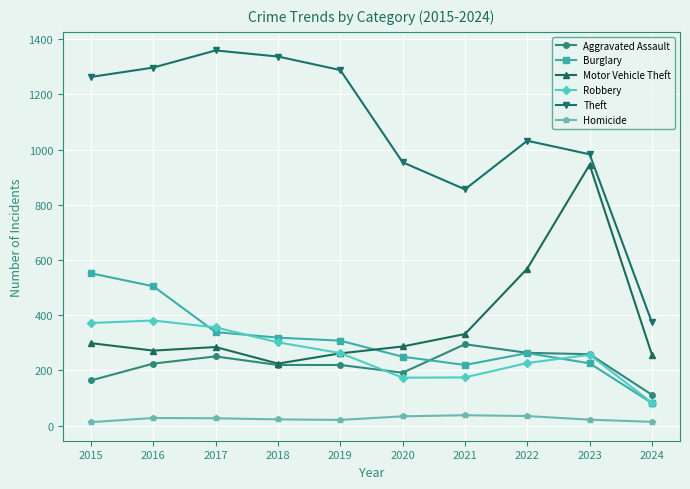

What are all the series names shown in the legend?

Aggravated Assault, Burglary, Motor Vehicle Theft, Robbery, Theft, Homicide